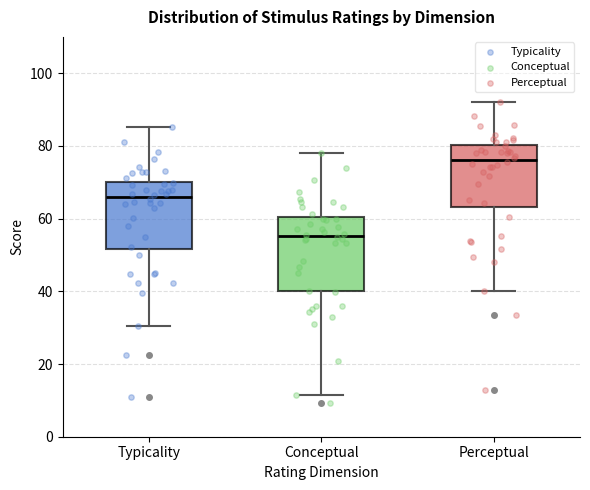

Which box's median line is the lowest?

Conceptual